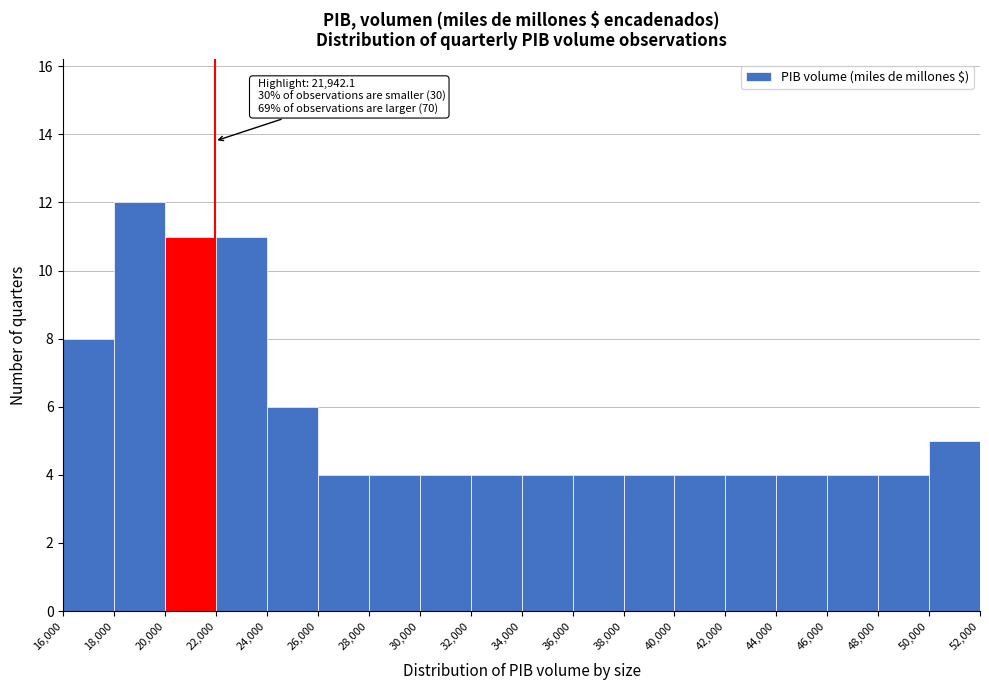

Over which range of the x-axis is the bar tallest?

18,000 to 20,000